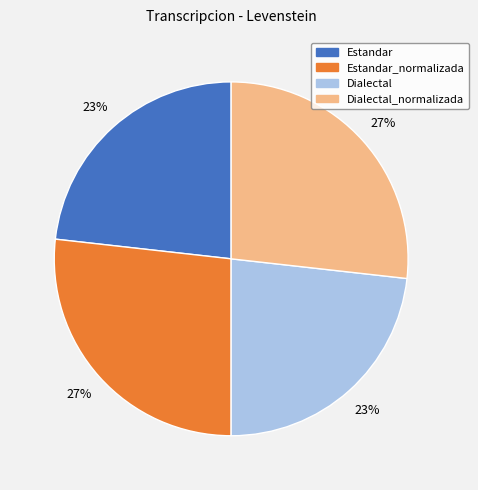

What is the ratio of the value at Dialectal_normalizada to the value at Estandar_normalizada?

1.0